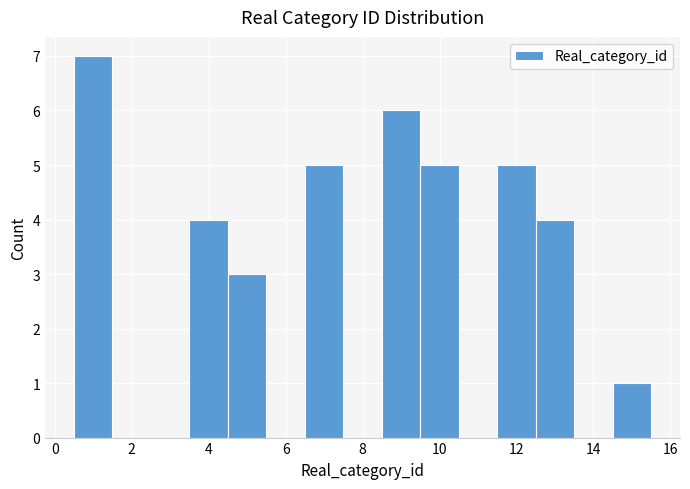

Reading left to right, transcribe this chart: for each bar, give the range it covers on the x-axis and its height. Neither the bar edges nor the heights are printed on the chart, so give them approximately, as read against the axes.

0.5 to 1.5: 7
1.5 to 2.5: 0
2.5 to 3.5: 0
3.5 to 4.5: 4
4.5 to 5.5: 3
5.5 to 6.5: 0
6.5 to 7.5: 5
7.5 to 8.5: 0
8.5 to 9.5: 6
9.5 to 10.5: 5
10.5 to 11.5: 0
11.5 to 12.5: 5
12.5 to 13.5: 4
13.5 to 14.5: 0
14.5 to 15.5: 1